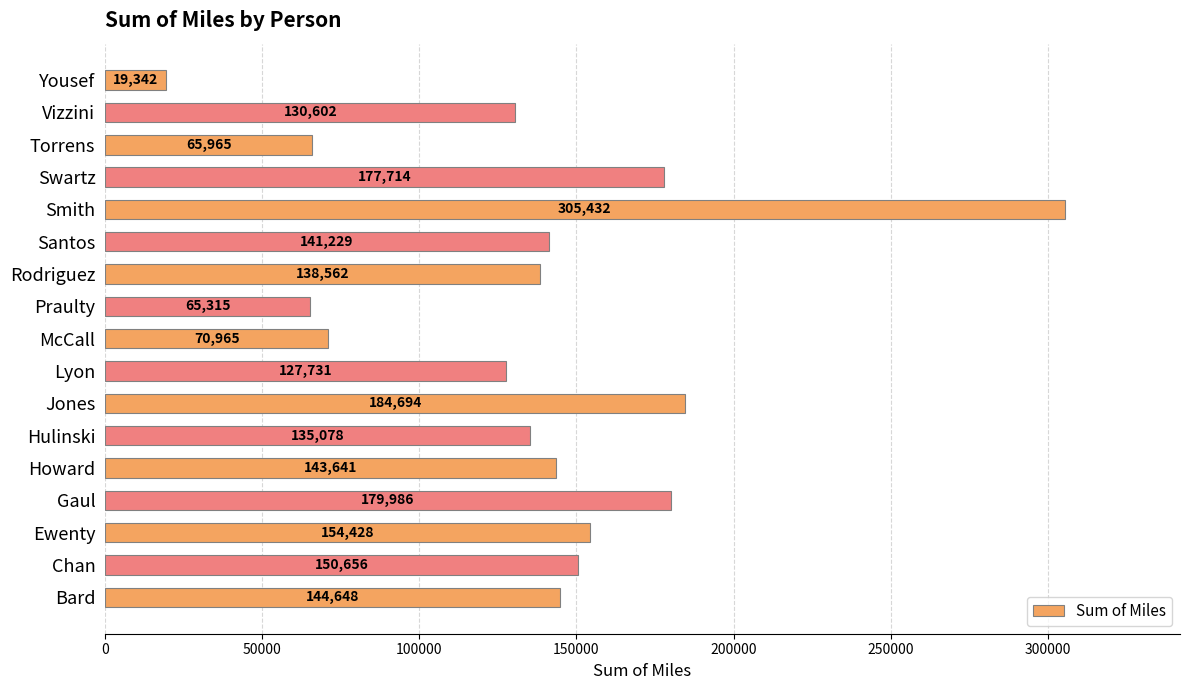

Which category has the highest value across all series?

Smith